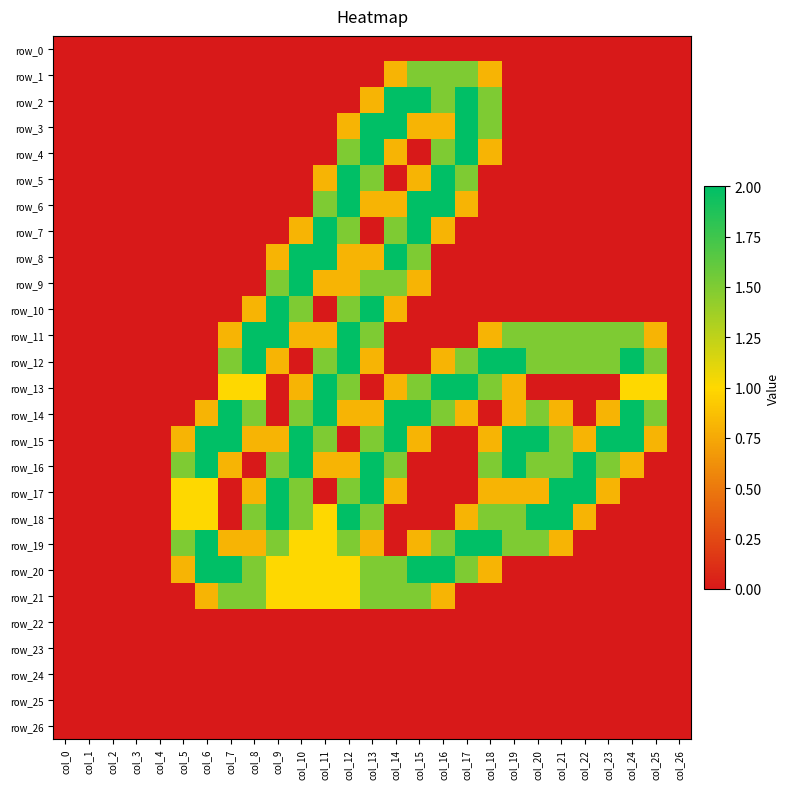

Where is row_9 nearest to the value 1?

col_11